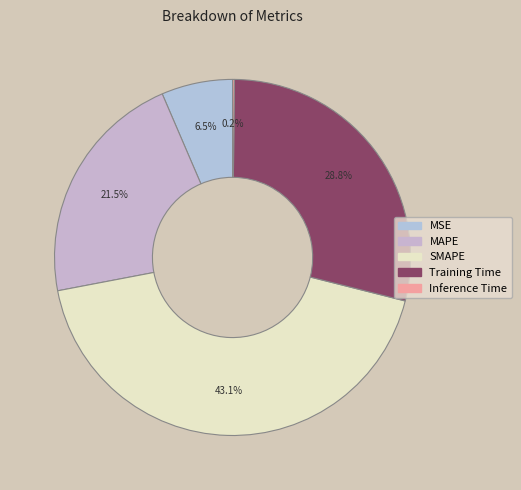

To the nearest percent, what is the average slice percentage?

20%